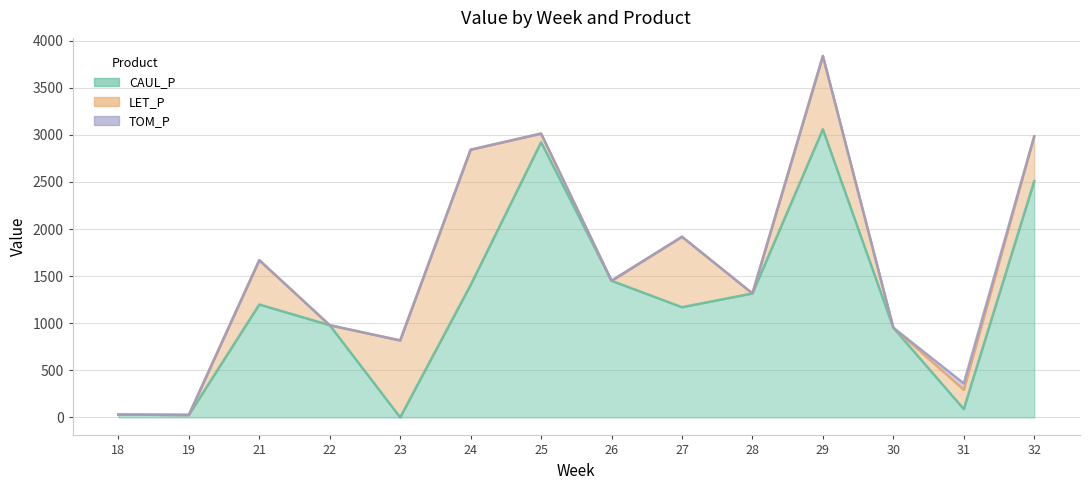

The value of LET_P at 25 is 41.2. True or false?

False